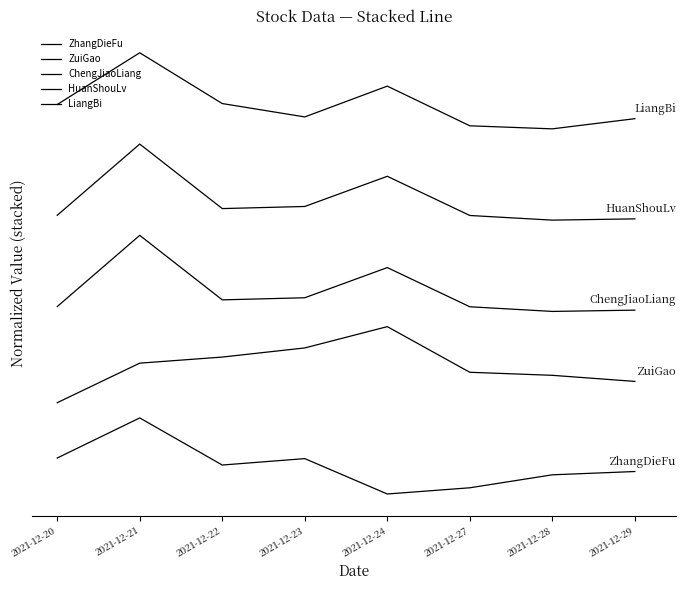

True or false: LiangBi and ChengJiaoLiang intersect in this chart.

False